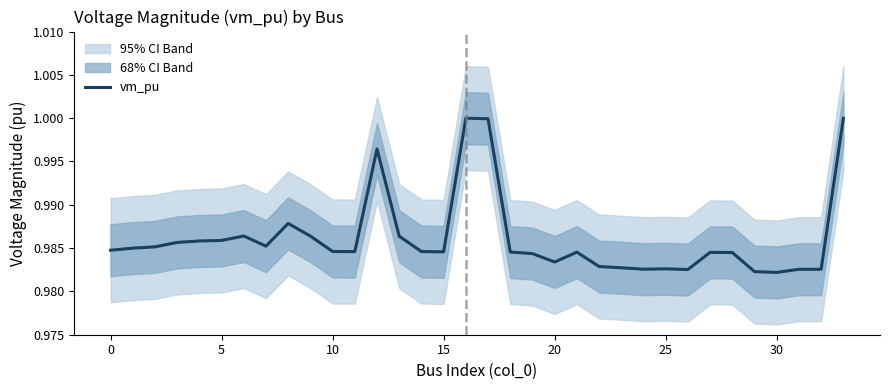

Which has a higher value, 18 or 24?

18